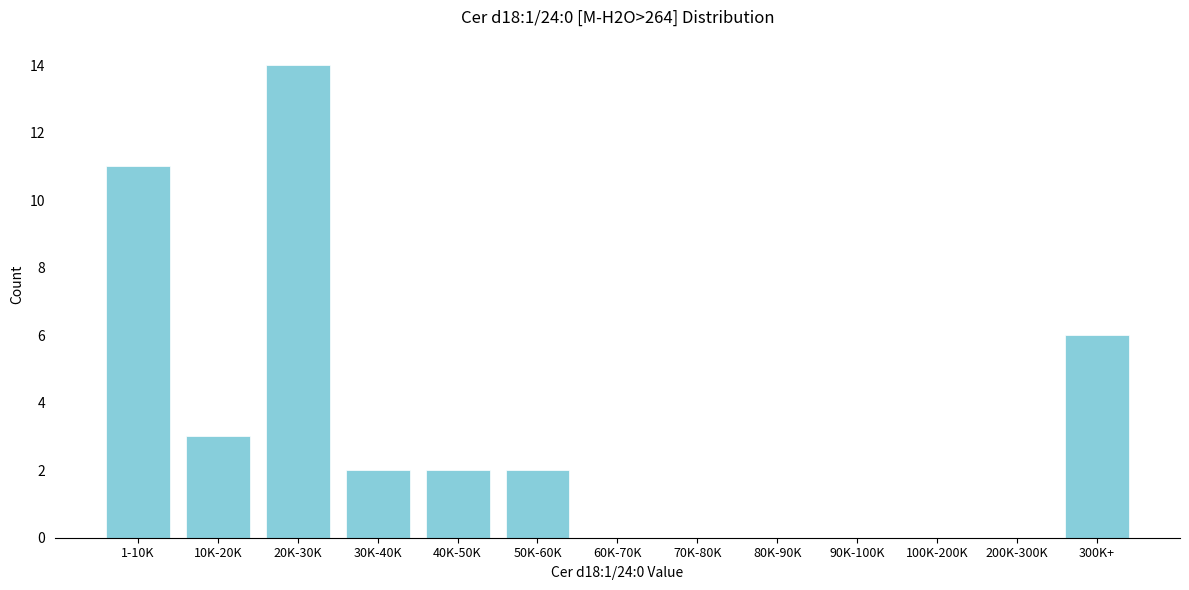

Reading left to right, transcribe all the data shown in this chart.

1-10K=11	10K-20K=3	20K-30K=14	30K-40K=2	40K-50K=2	50K-60K=2	60K-70K=0	70K-80K=0	80K-90K=0	90K-100K=0	100K-200K=0	200K-300K=0	300K+=6